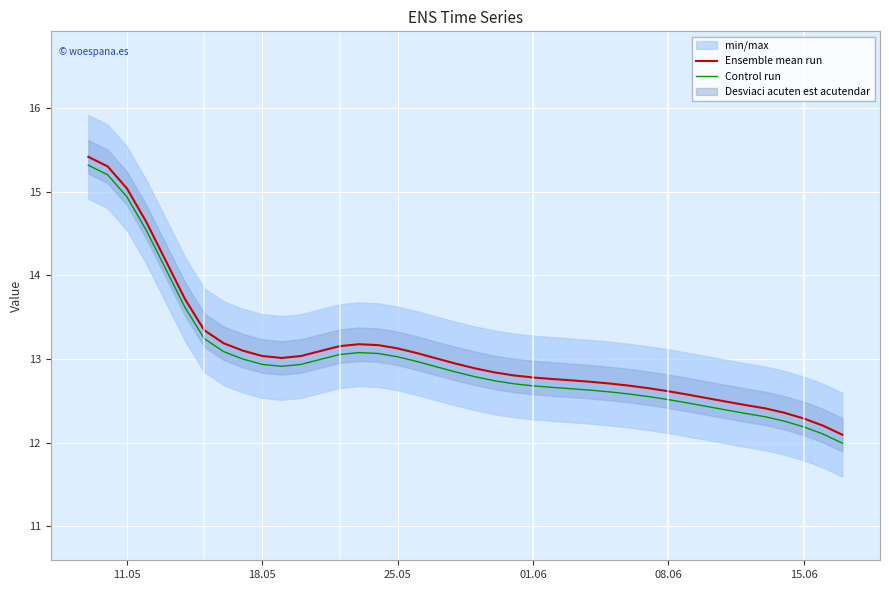

What is the maximum value for Ensemble mean run?

15.4